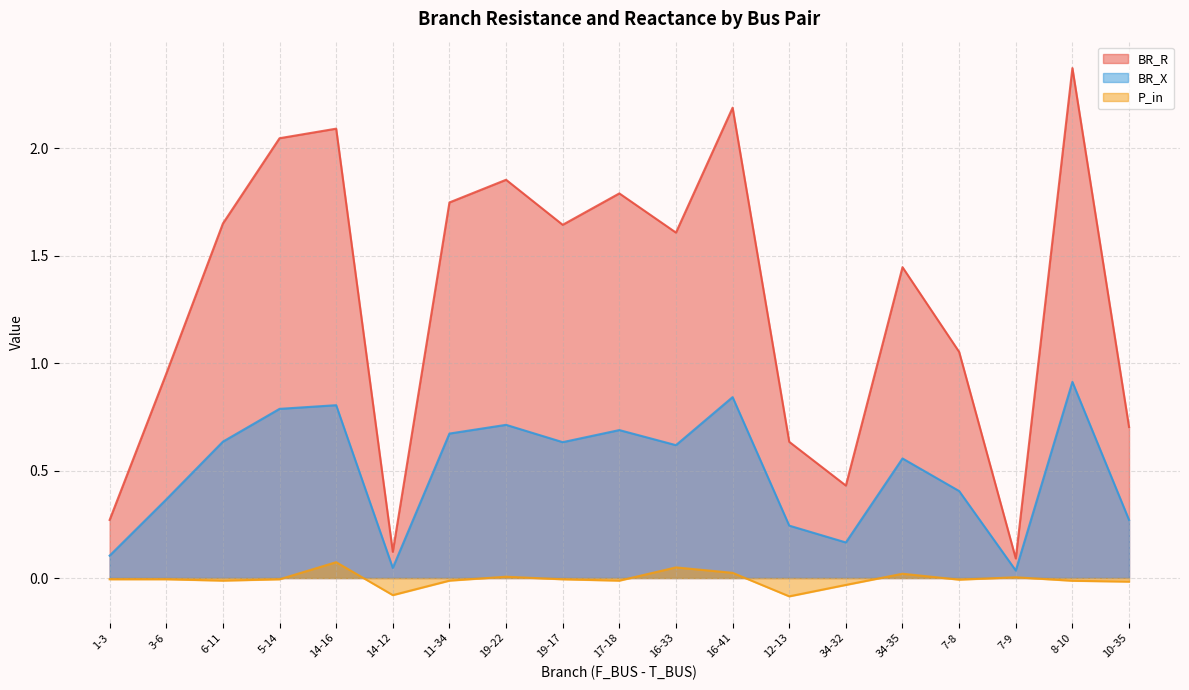

What is the approximate value of BR_R at 5-14?

2.0